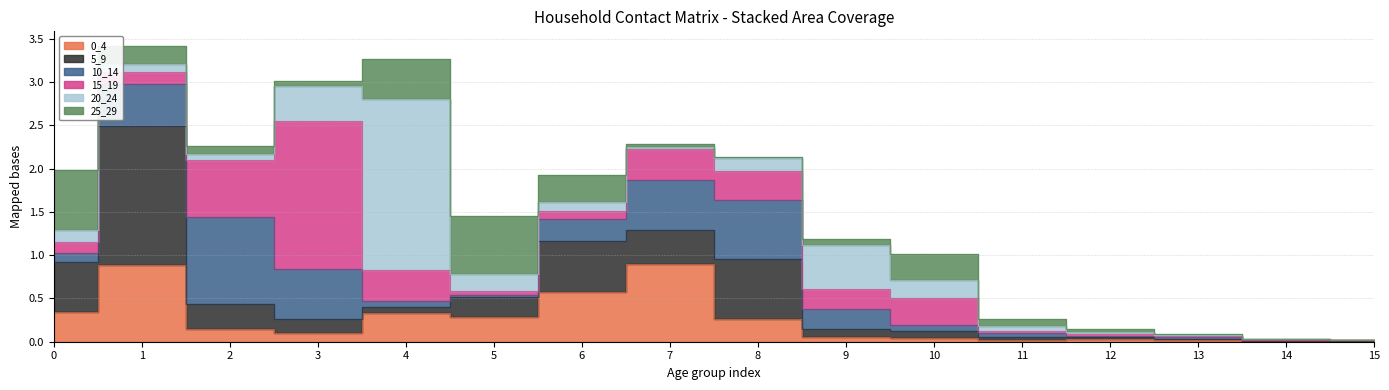

Is the value of 20_24 at 9 greater than the value of 10_14 at 11?

Yes